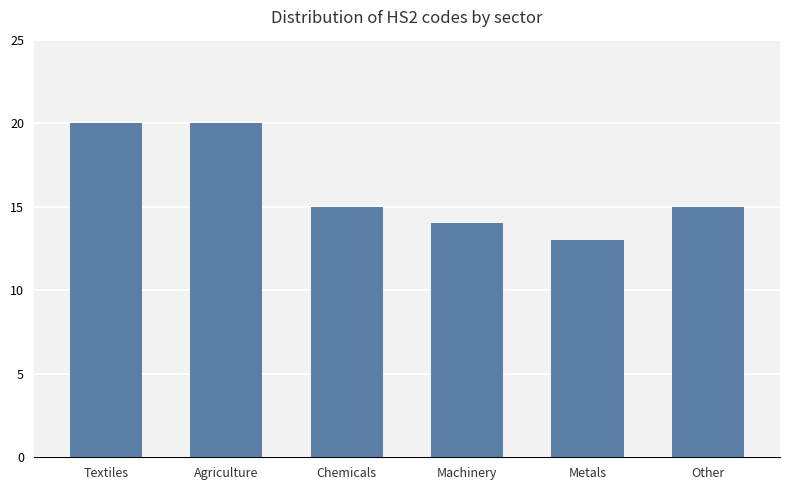

Is it true that the value at Machinery is 14?

True